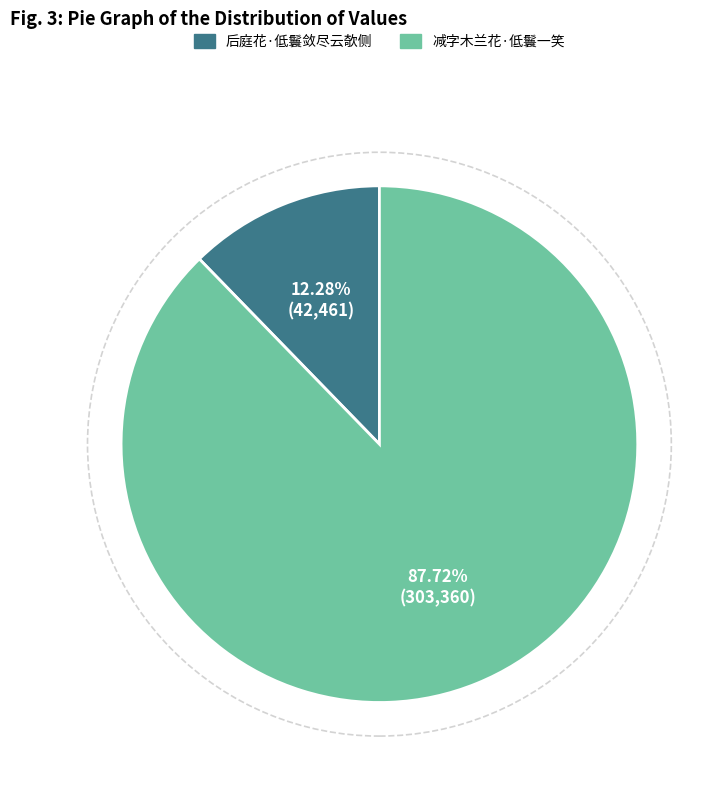

Which category has the smallest portion of the pie?

后庭花·低鬟敛尽云欹侧